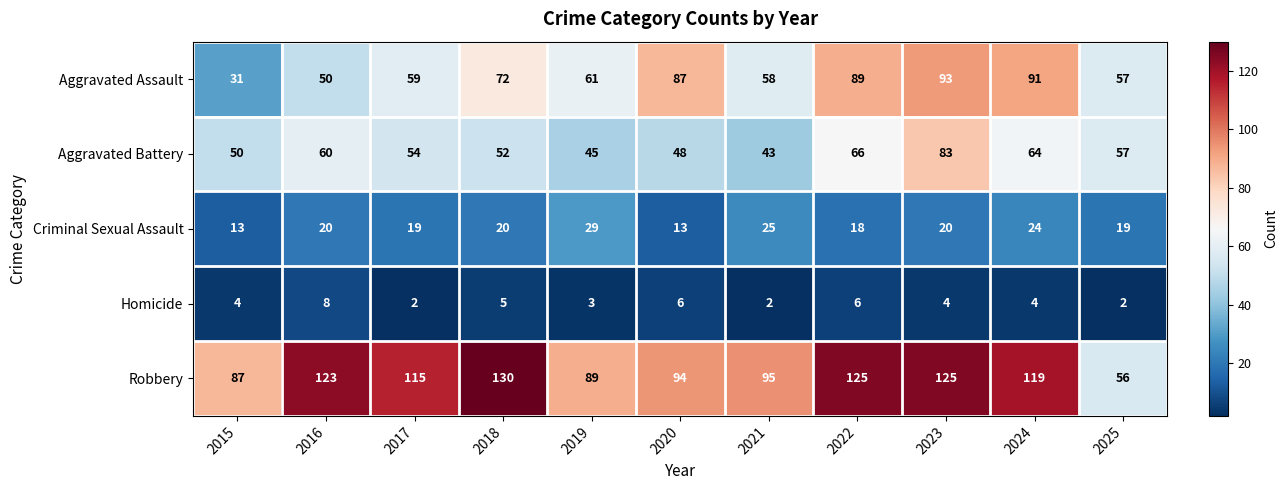

Which category has the highest value in the Aggravated Battery series?

2023